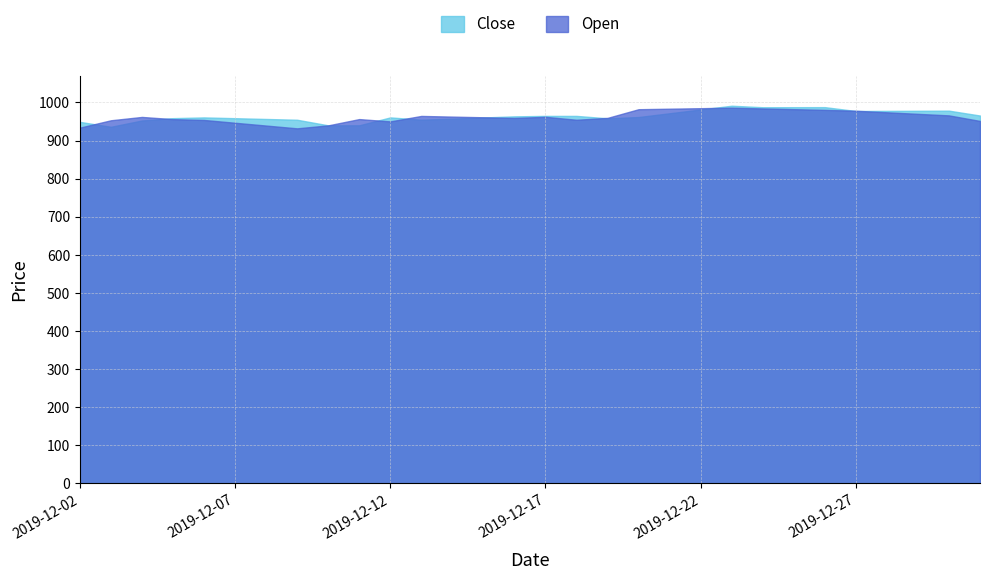

How many interior local peaks does the Close series have?

5